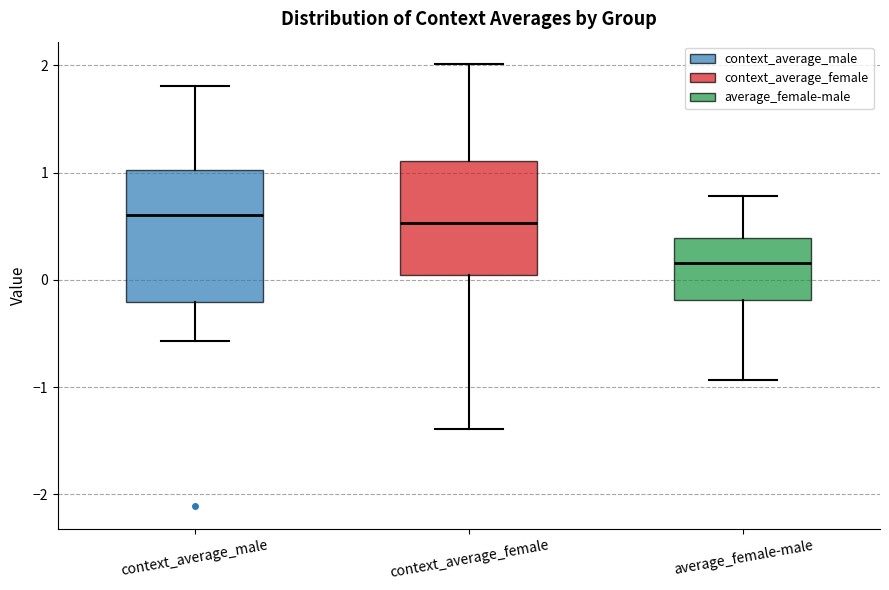

Which box is the tallest, from its lower edge to its upper edge?

context_average_male